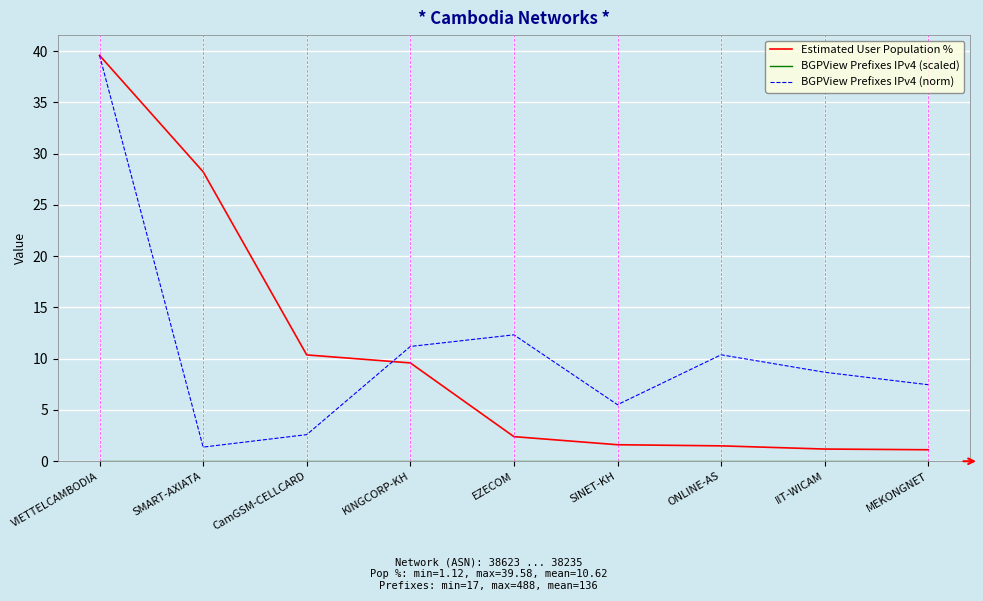

Does the chart display data point markers on the line(s)?

No